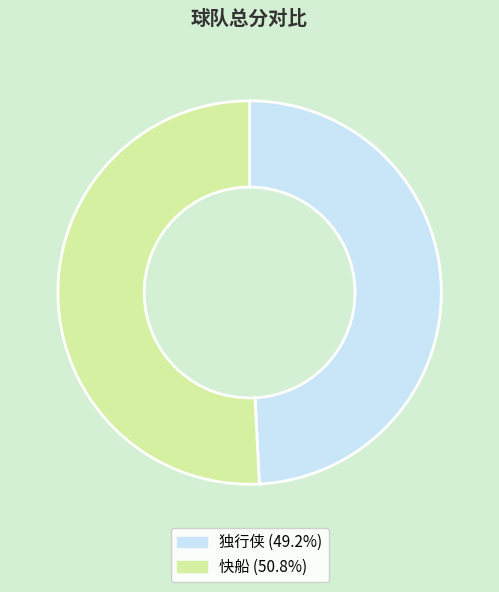

Which slice is the largest?

快船